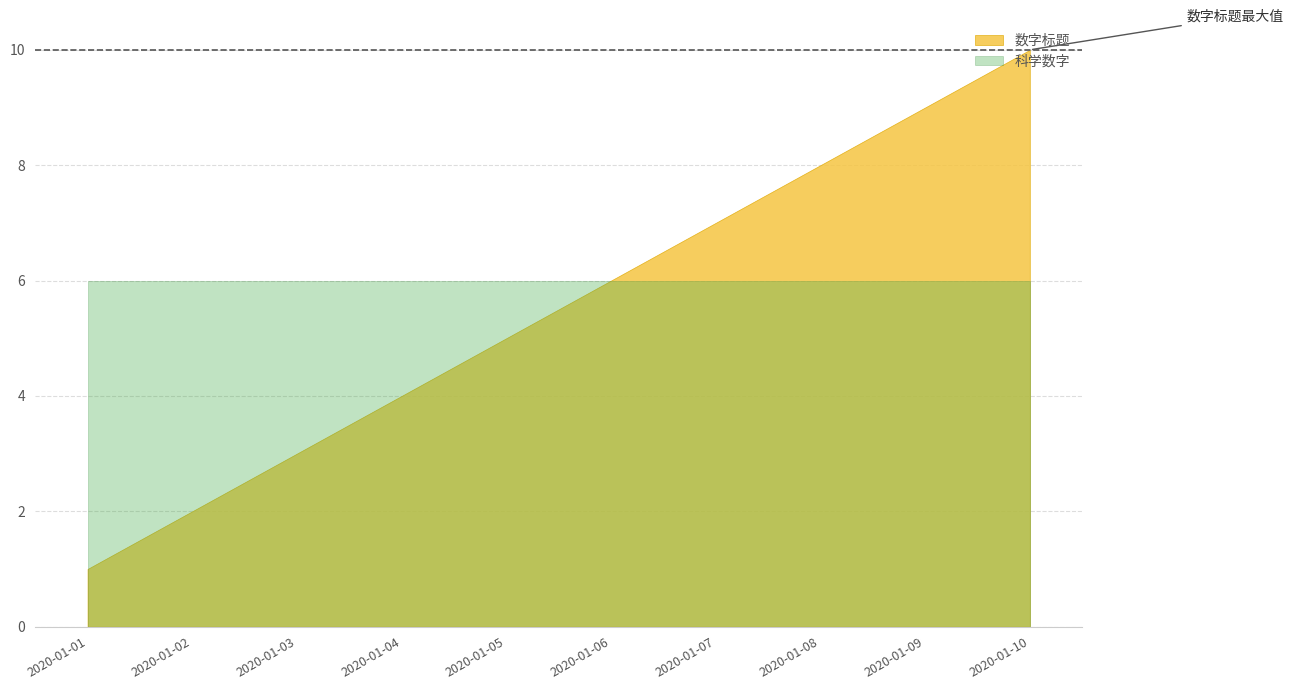

Where does the 数字标题 series first go above 6?

2020-01-07